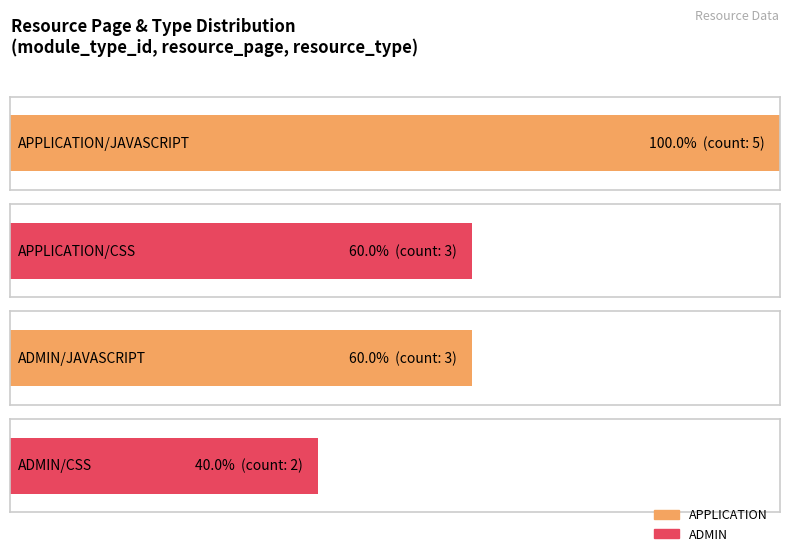

How many distinct data groups are displayed?

2